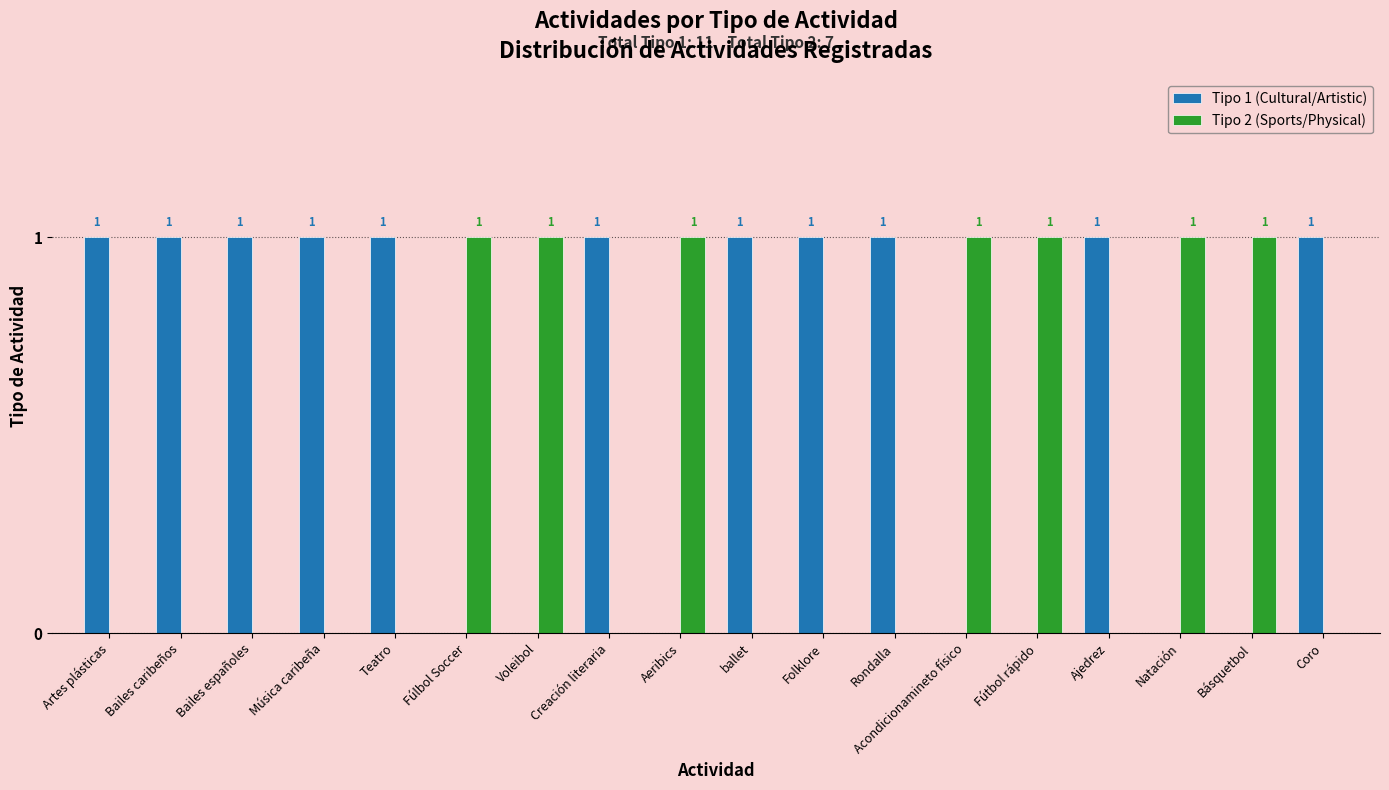

Count the Tipo 1 (Cultural/Artistic) values in the range 0 to 1.

18